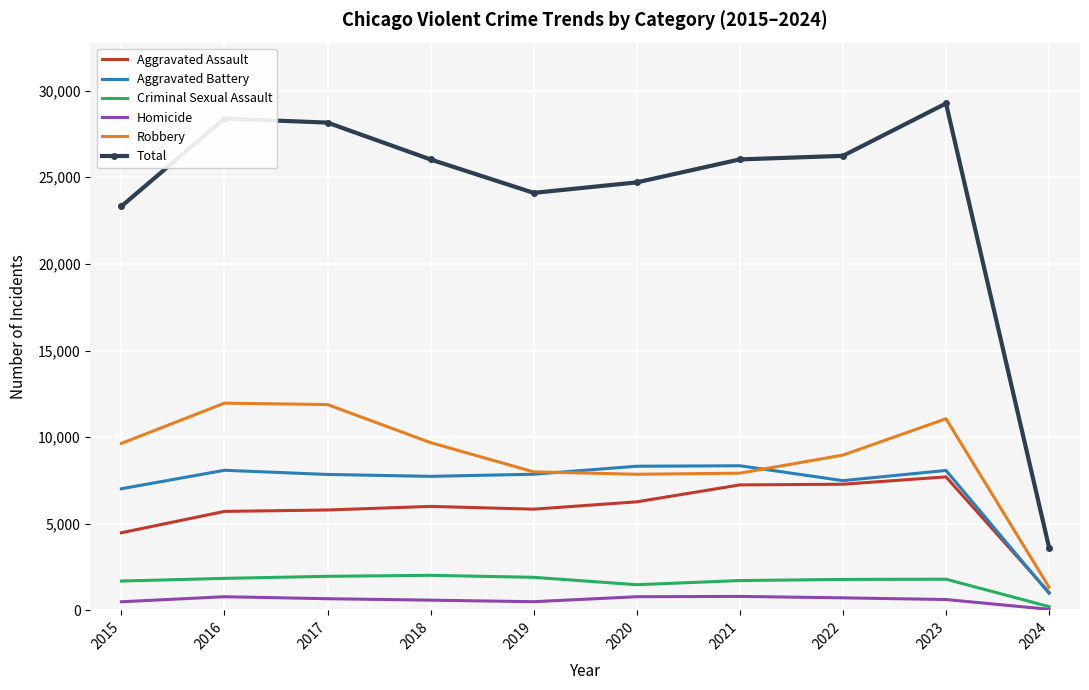

Which series has the largest range (max minus min)?

Total